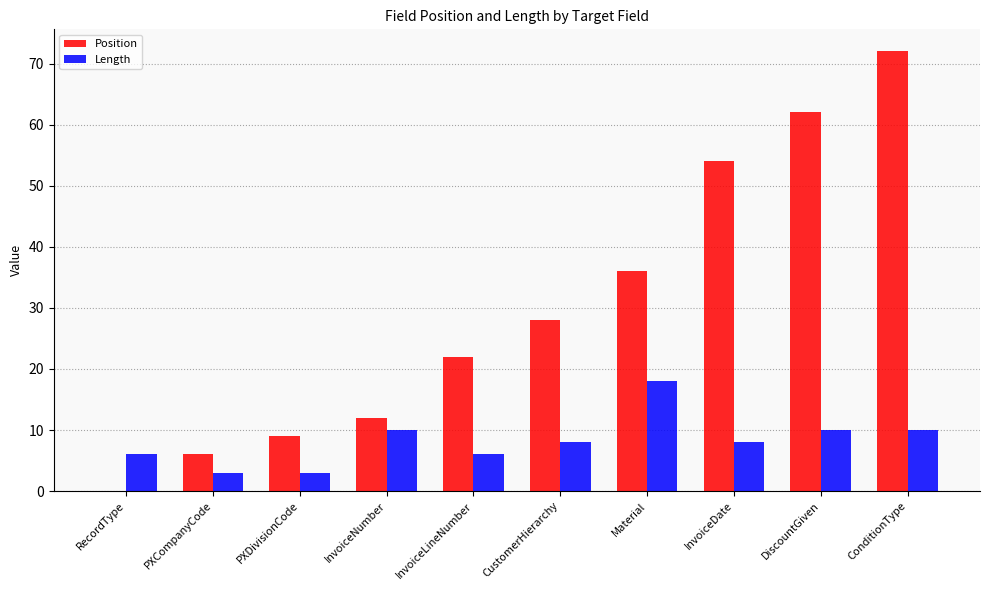

Reading left to right, extract all data points from this chart.

Position: RecordType=0	PXCompanyCode=6	PXDivisionCode=9	InvoiceNumber=12	InvoiceLineNumber=22	CustomerHierarchy=28	Material=36	InvoiceDate=54	DiscountGiven=62	ConditionType=72
Length: RecordType=6	PXCompanyCode=3	PXDivisionCode=3	InvoiceNumber=10	InvoiceLineNumber=6	CustomerHierarchy=8	Material=18	InvoiceDate=8	DiscountGiven=10	ConditionType=10